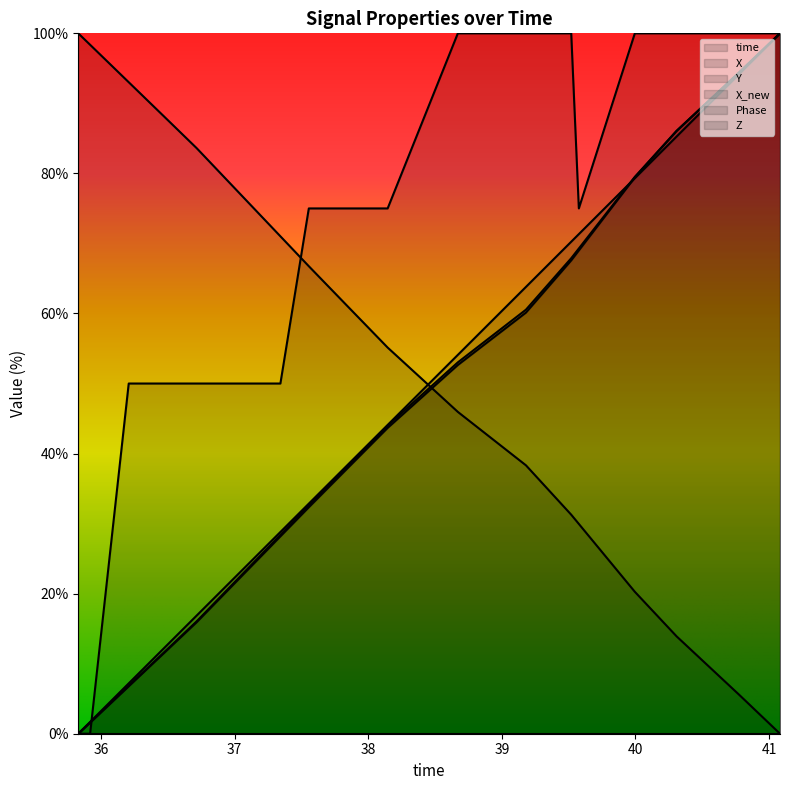

What is the label of the 18th point from the right?

37